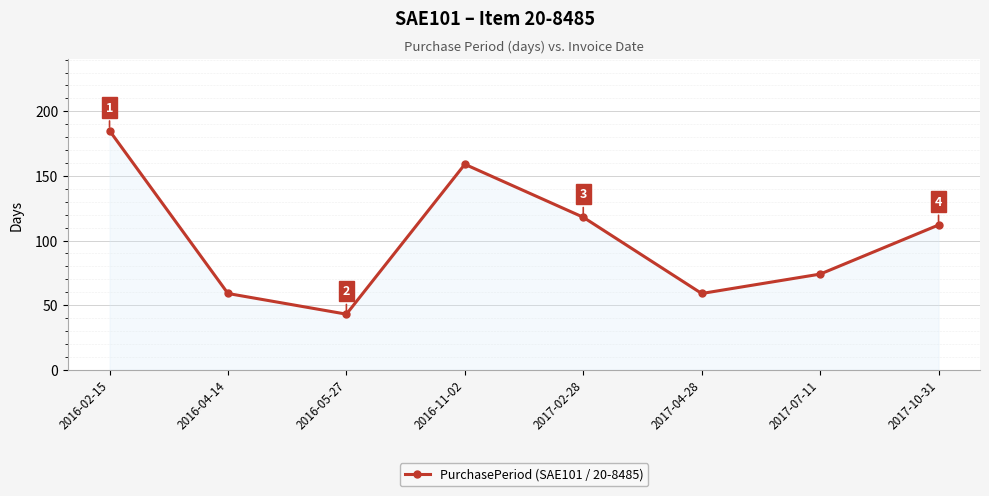

What is the change in value from 2016-04-14 to 2017-02-28?

+59